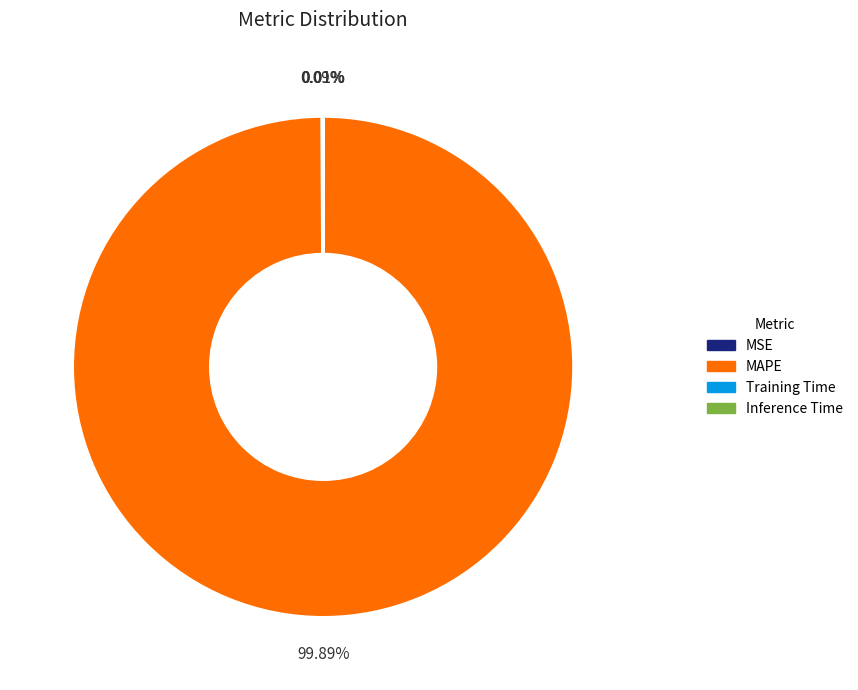

Which slice is the largest?

MAPE